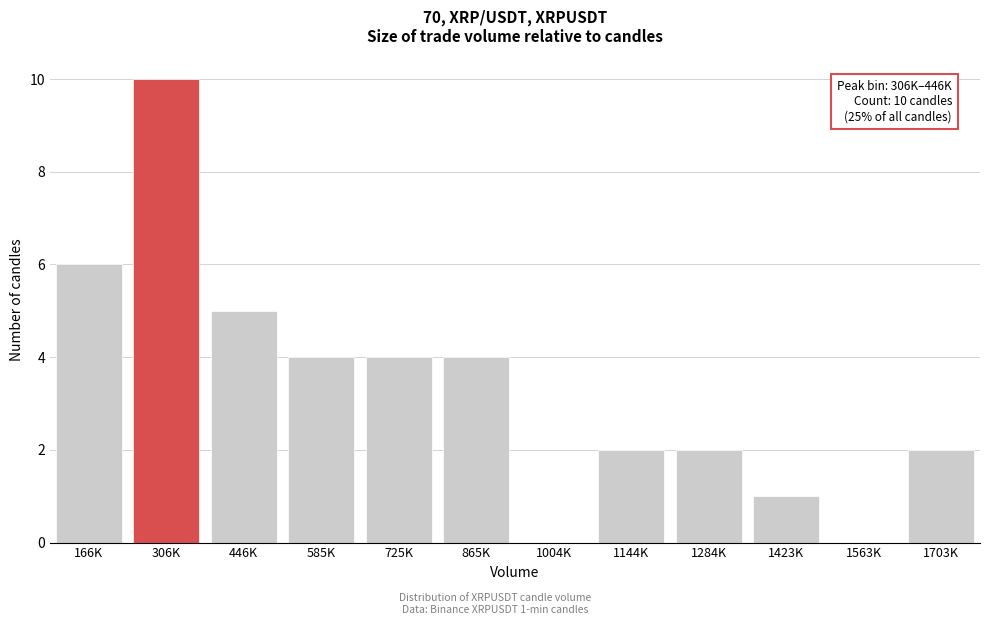

Reading left to right, what are all the values shown in this chart?

166K=6	306K=10	446K=5	585K=4	725K=4	865K=4	1004K=0	1144K=2	1284K=2	1423K=1	1563K=0	1703K=2